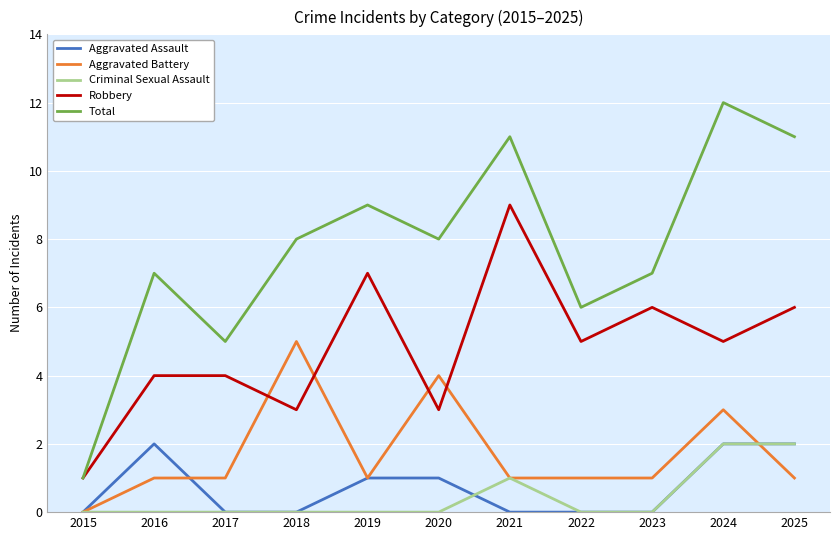

What is the difference between the highest and lowest values at 2018?

8